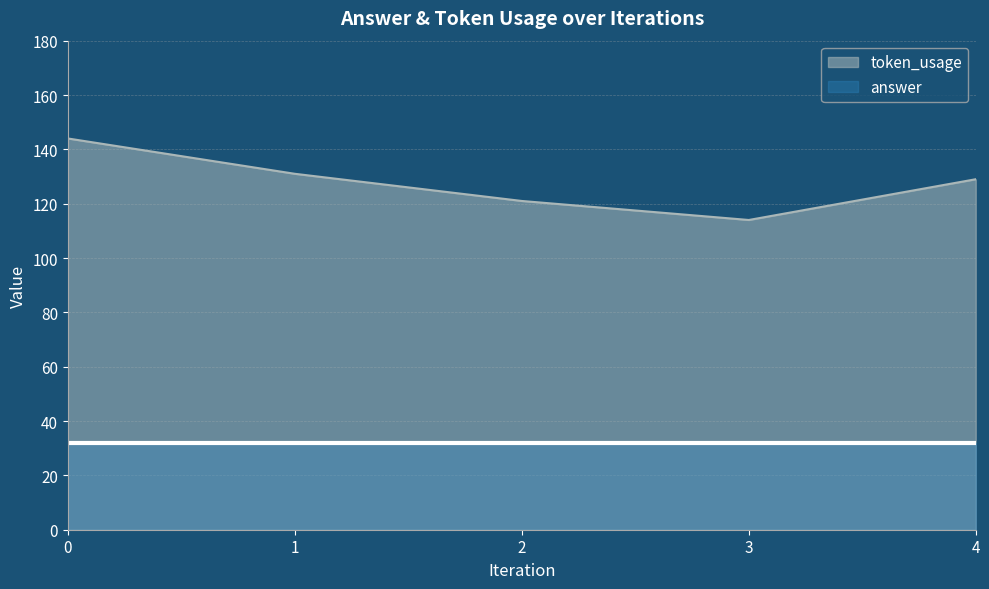

What is the average value?

128